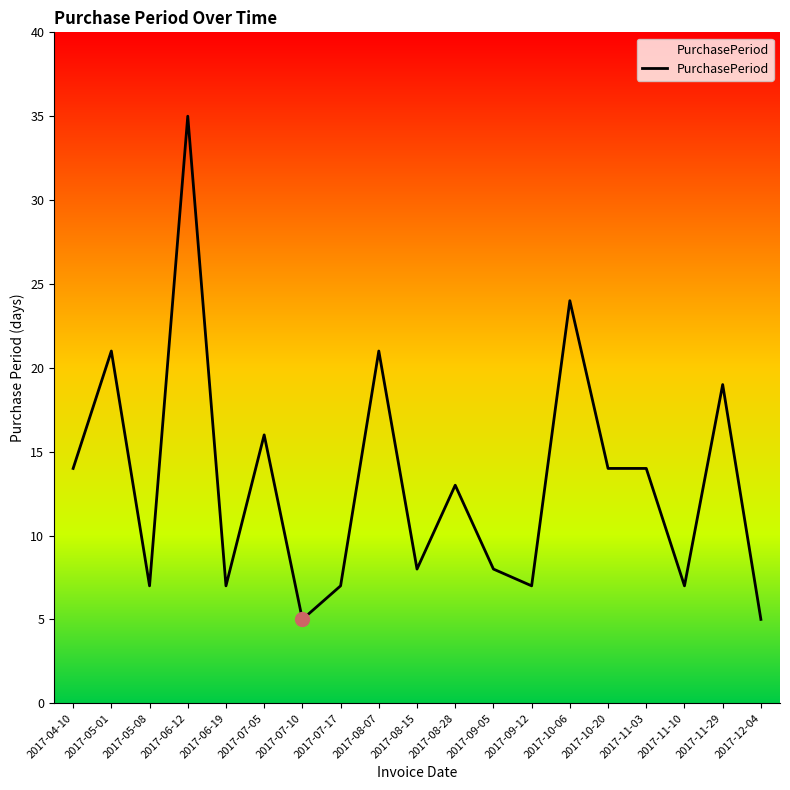

What is the maximum value shown in the chart?

35